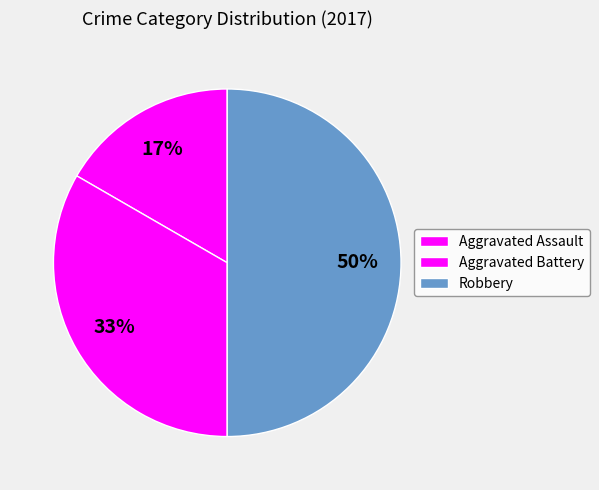

How many slices are in this pie chart?

3